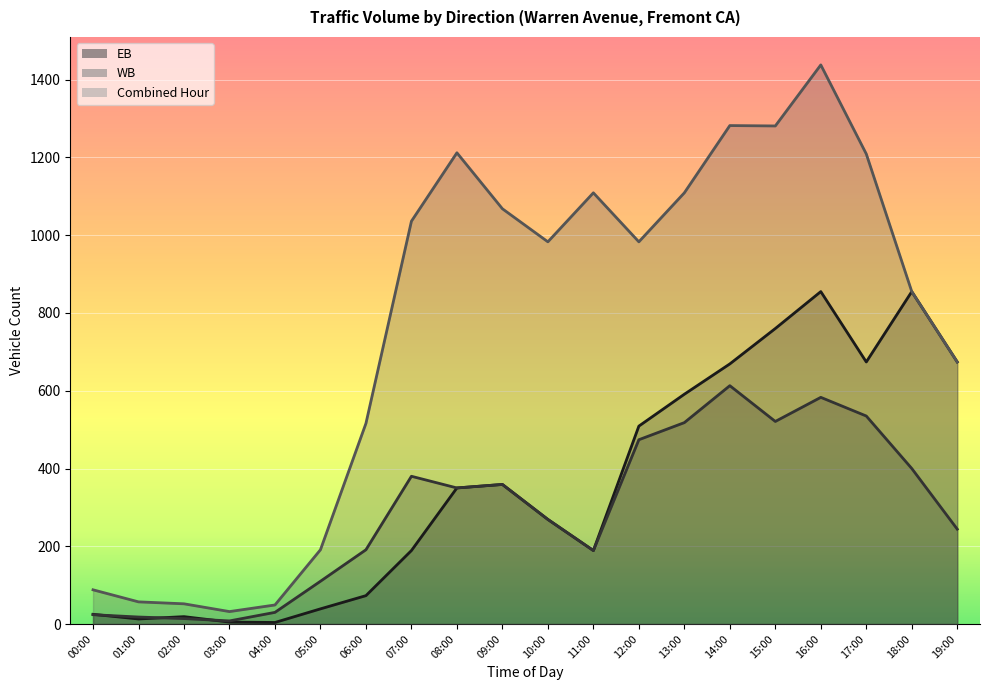

Reading left to right, what are all the values shown in this chart?

EB: 00:00=25	01:00=13	02:00=19	03:00=5	04:00=4	05:00=39	06:00=73	07:00=189	08:00=350	09:00=359	10:00=269	11:00=189	12:00=509	13:00=591	14:00=669	15:00=760	16:00=855	17:00=674	18:00=855	19:00=674
WB: 00:00=24	01:00=18	02:00=14	03:00=8	04:00=30	05:00=110	06:00=191	07:00=380	08:00=350	09:00=359	10:00=269	11:00=189	12:00=474	13:00=518	14:00=613	15:00=521	16:00=583	17:00=535	18:00=400	19:00=244
Combined Hour: 00:00=88	01:00=57	02:00=52	03:00=32	04:00=49	05:00=191	06:00=516	07:00=1036	08:00=1212	09:00=1068	10:00=983	11:00=1109	12:00=983	13:00=1109	14:00=1282	15:00=1281	16:00=1438	17:00=1209	18:00=855	19:00=674